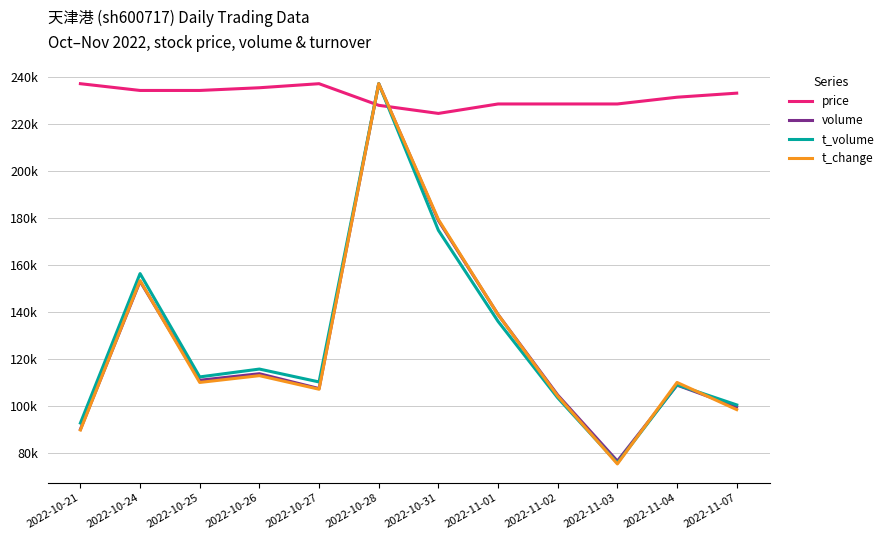

Does the chart have visible grid lines?

Yes